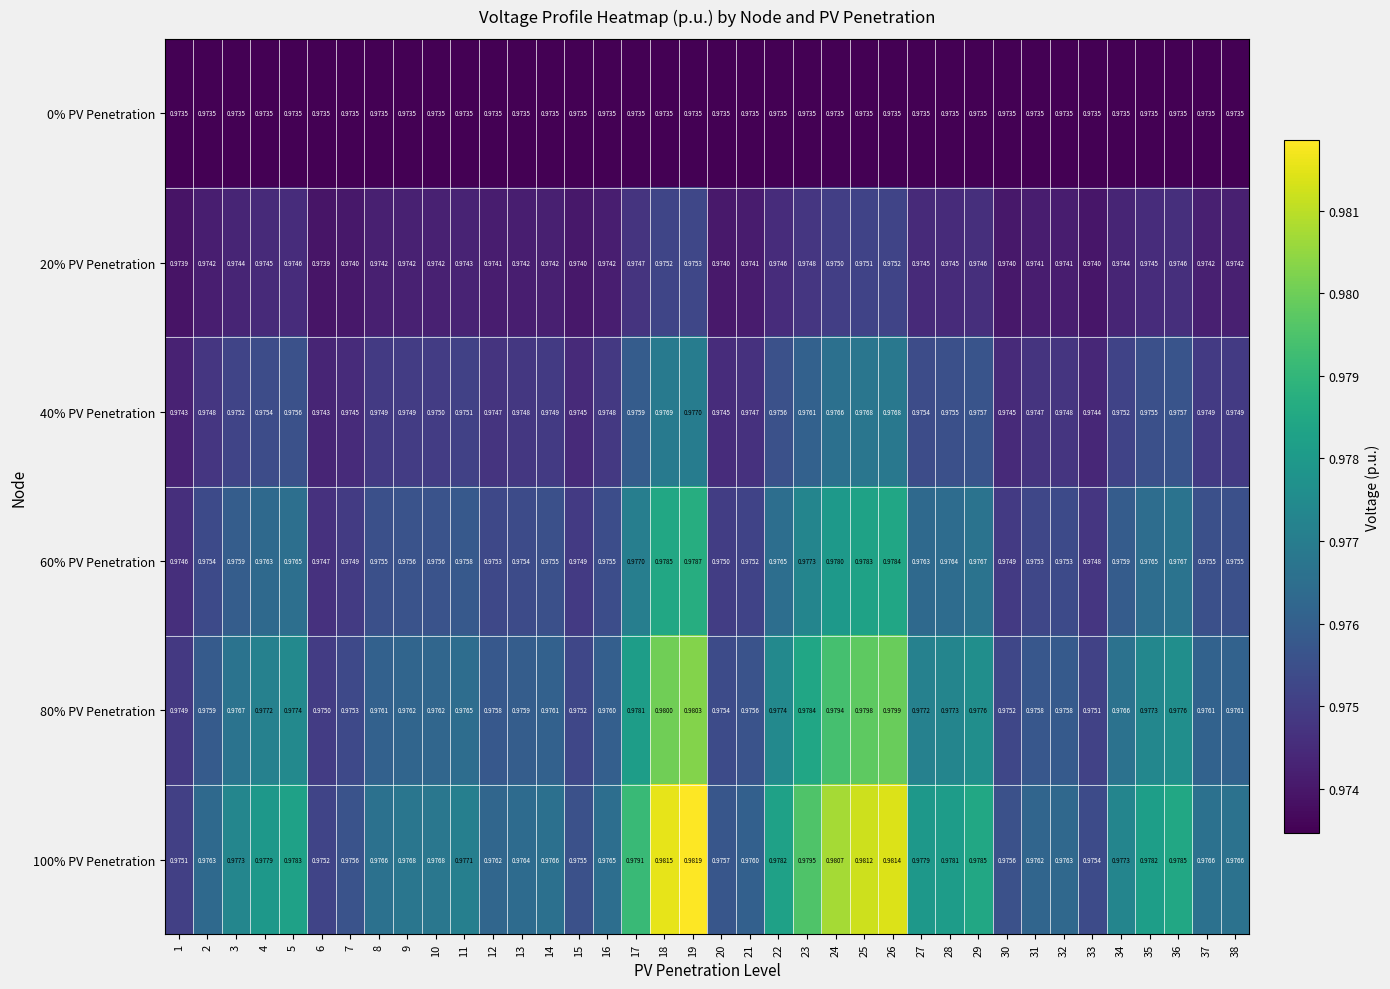

Is the value of 100% PV Penetration at 26 greater than the value of 60% PV Penetration at 4?

Yes